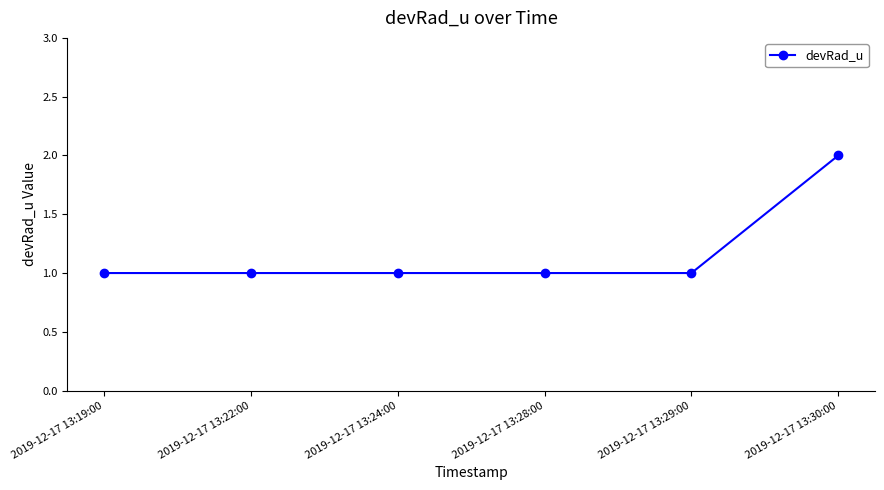

Reading left to right, extract all data points from this chart.

1	1	1	1	1	2